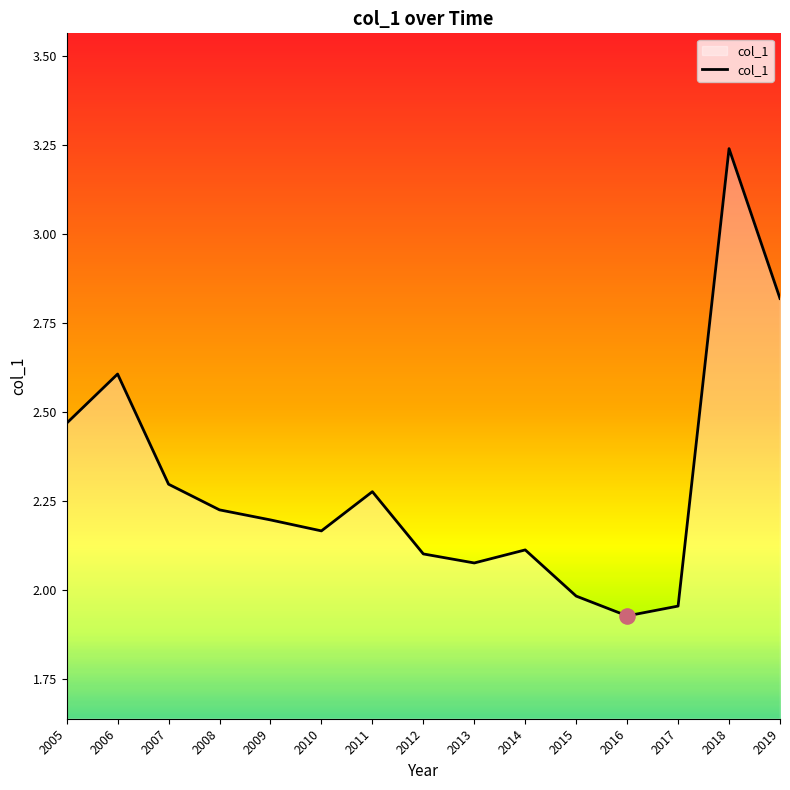

What is the change in value from 2008 to 2013?

-0.1